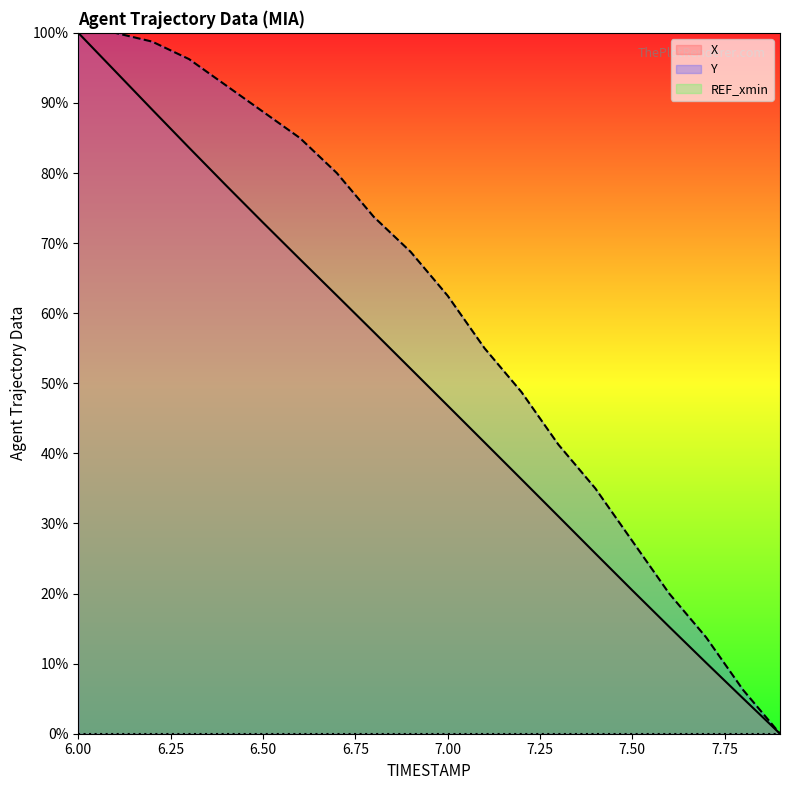

How many lines are shown in the chart?

3